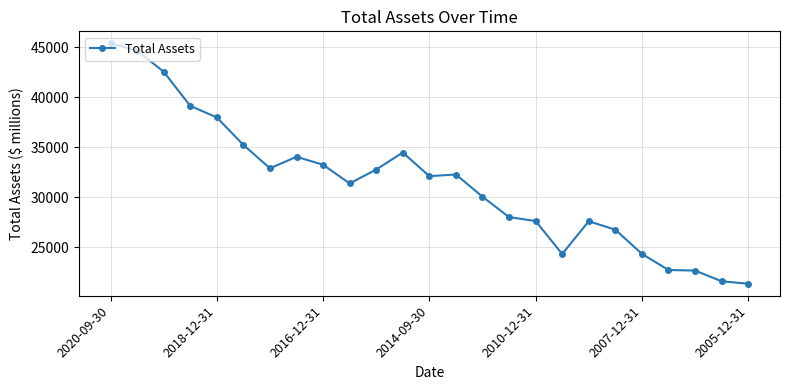

True or false: there are more than 0 points higher than both neighbors.

True